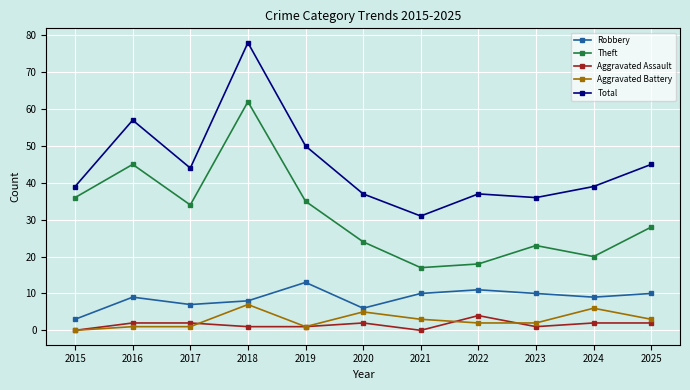

At how many categories does at least one series exceed 16?

11